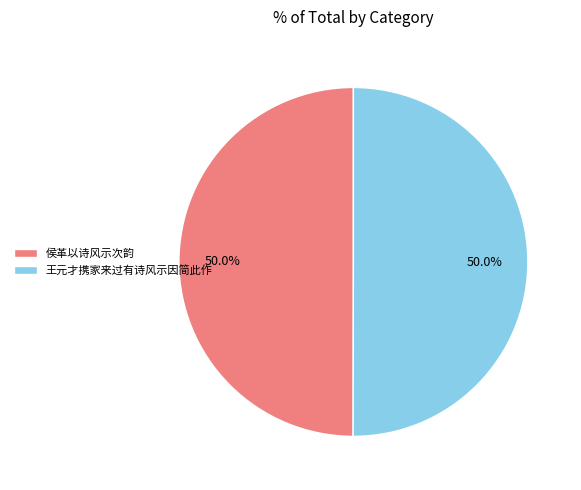

True or false: 王元才携家来过有诗风示因简此作 accounts for 56% of the total.

False